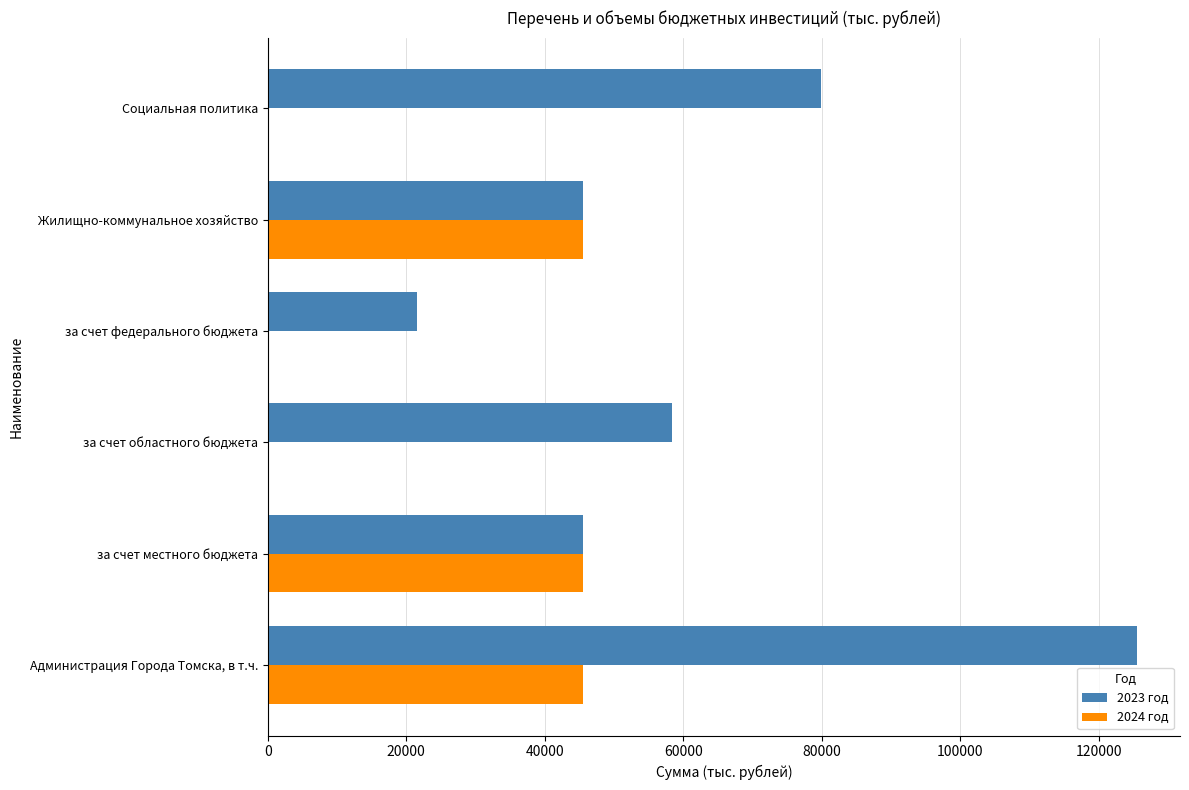

At which category is the sum across all series the highest?

Администрация Города Томска, в т.ч.